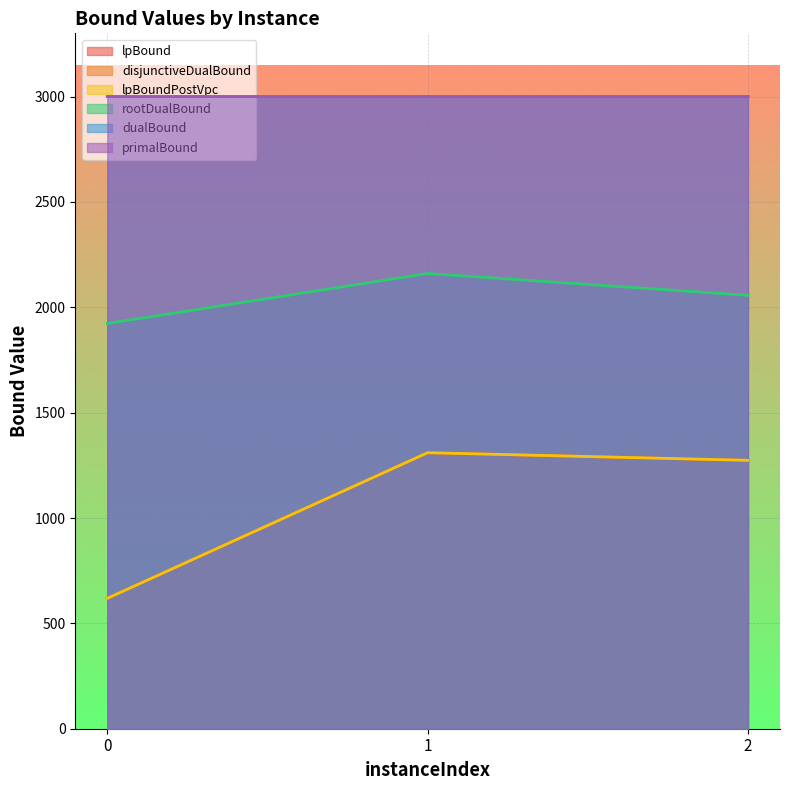

Does the chart display data point markers on the line(s)?

No